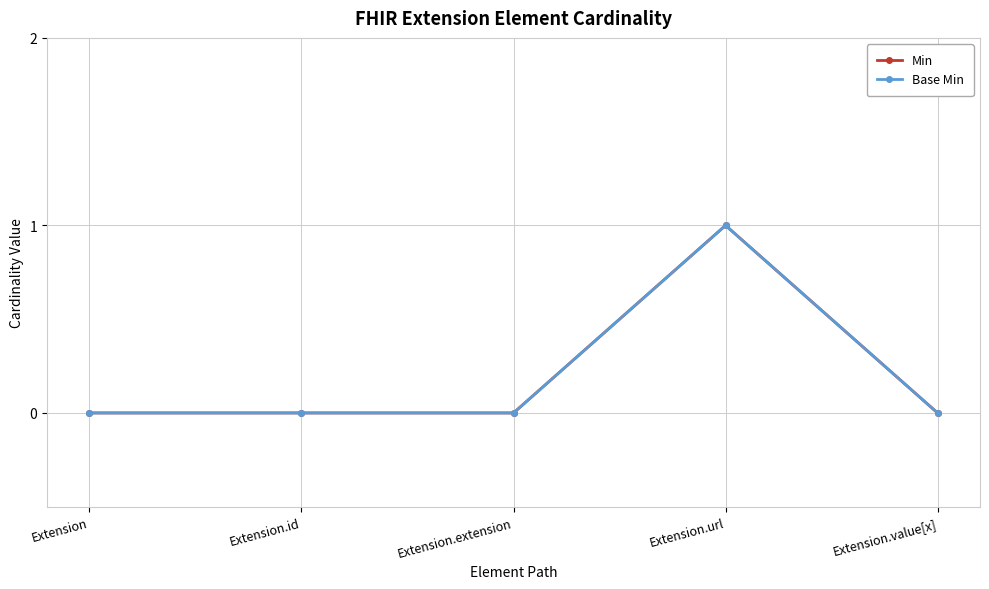

At which label is Min closest to 0?

Extension